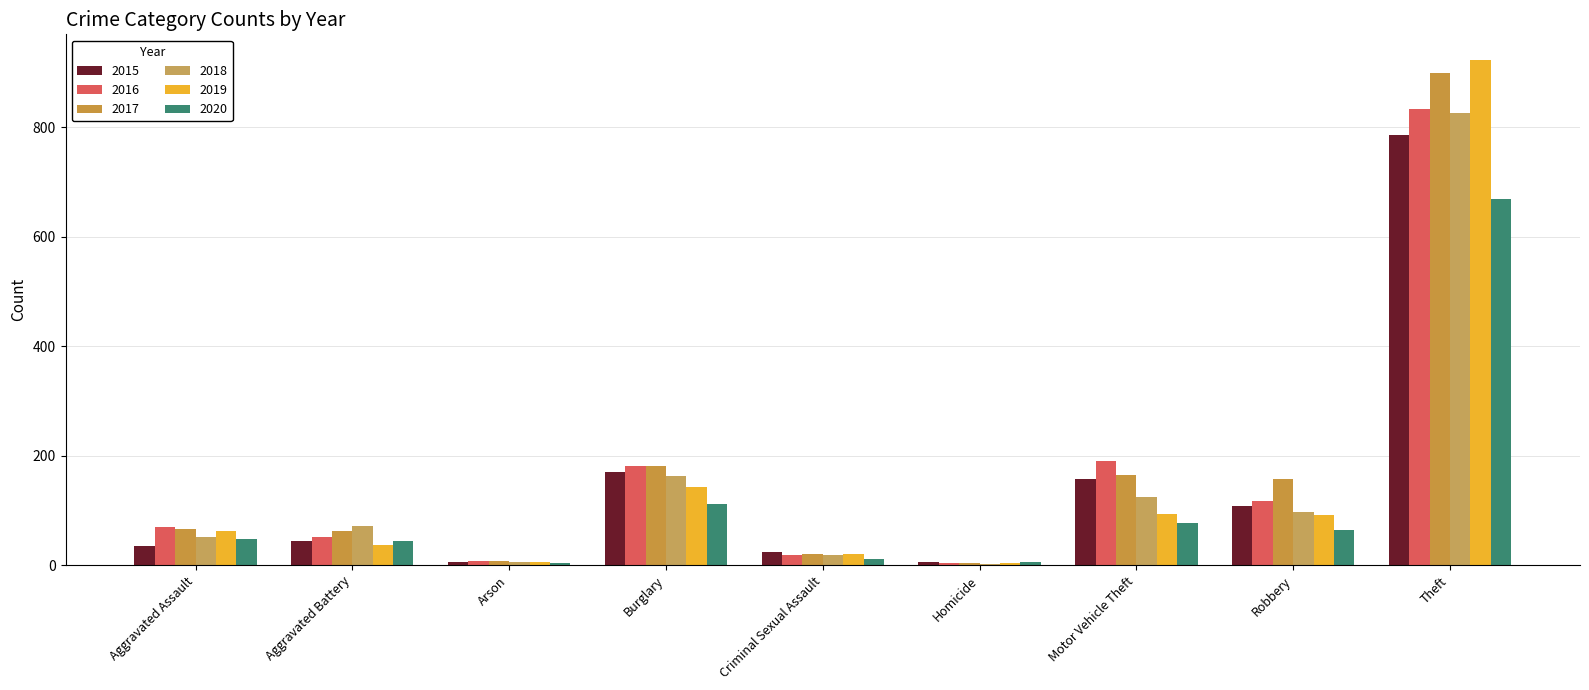

How many groups of bars are there?

9